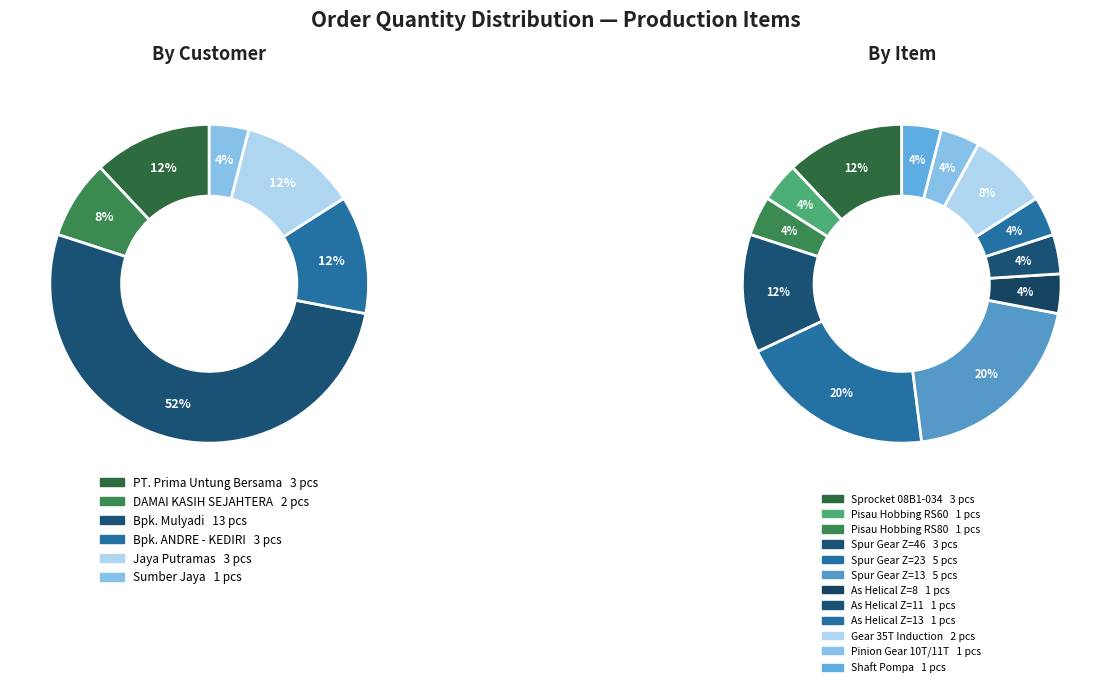

Is As Helical Z=8 the majority of the pie?

No